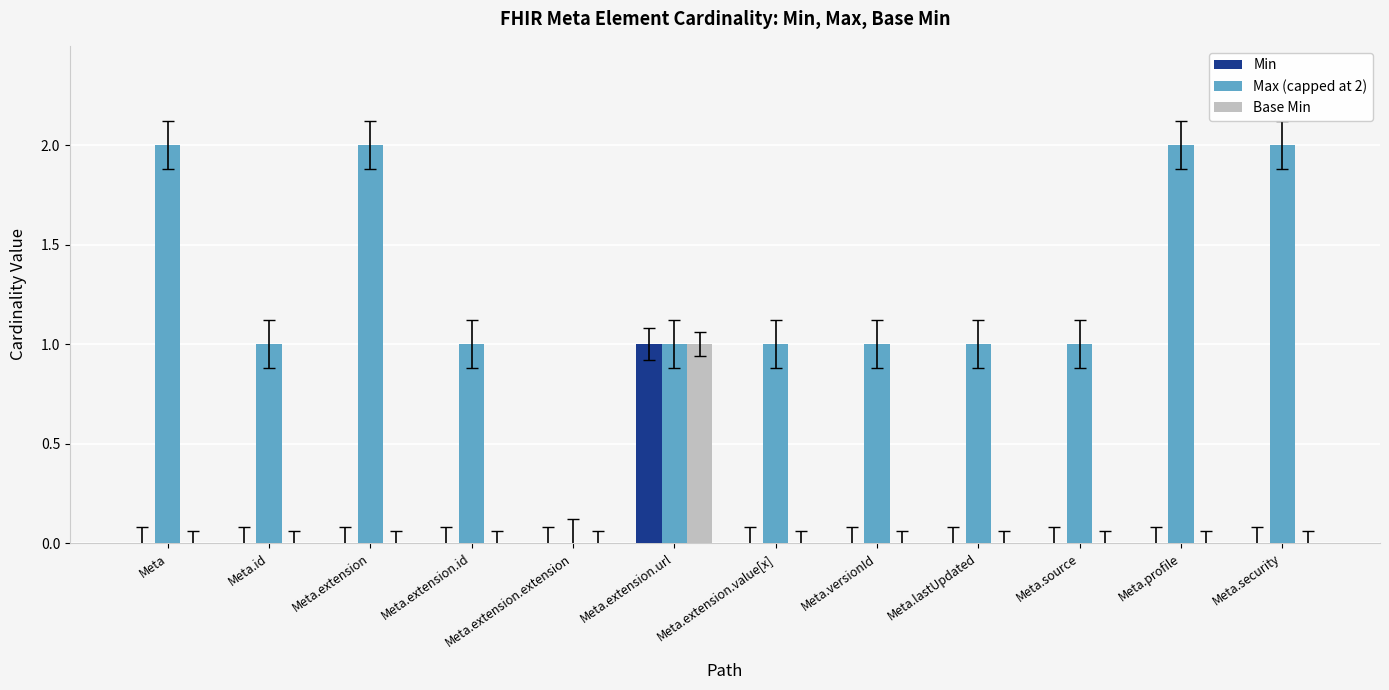

What is the sum of all Min values?

1